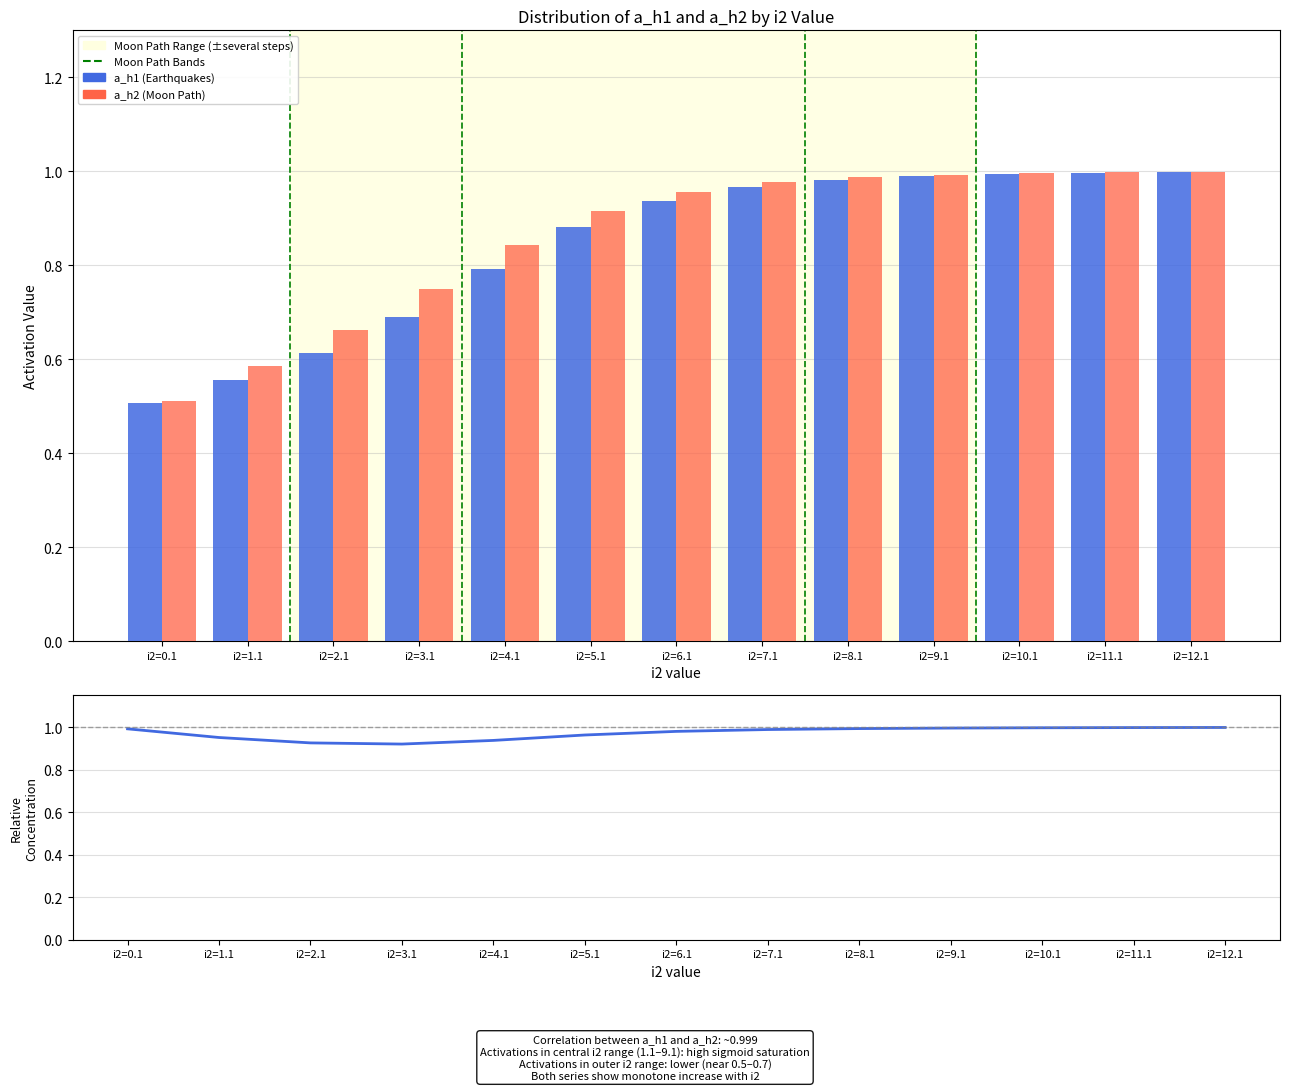

Which category has the lowest value in the Relative Concentration series?

i2=3.1